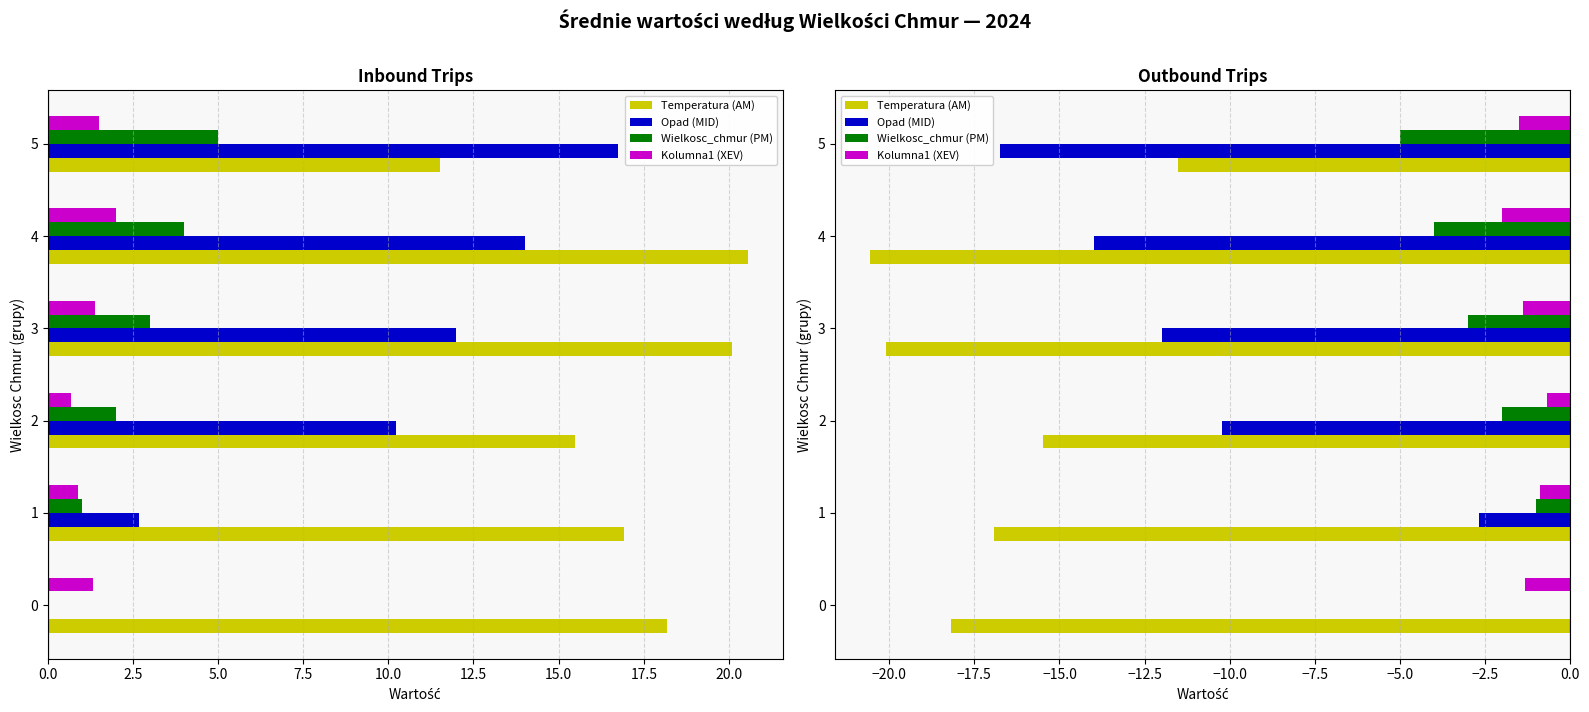

Count the number of data series in this chart.

4